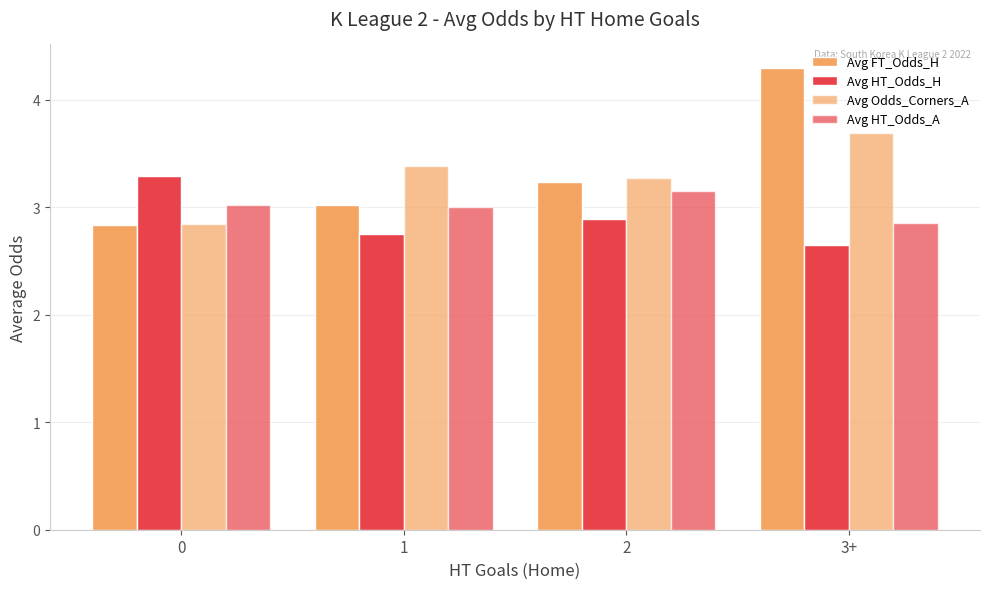

What is the greatest value displayed?

4.3